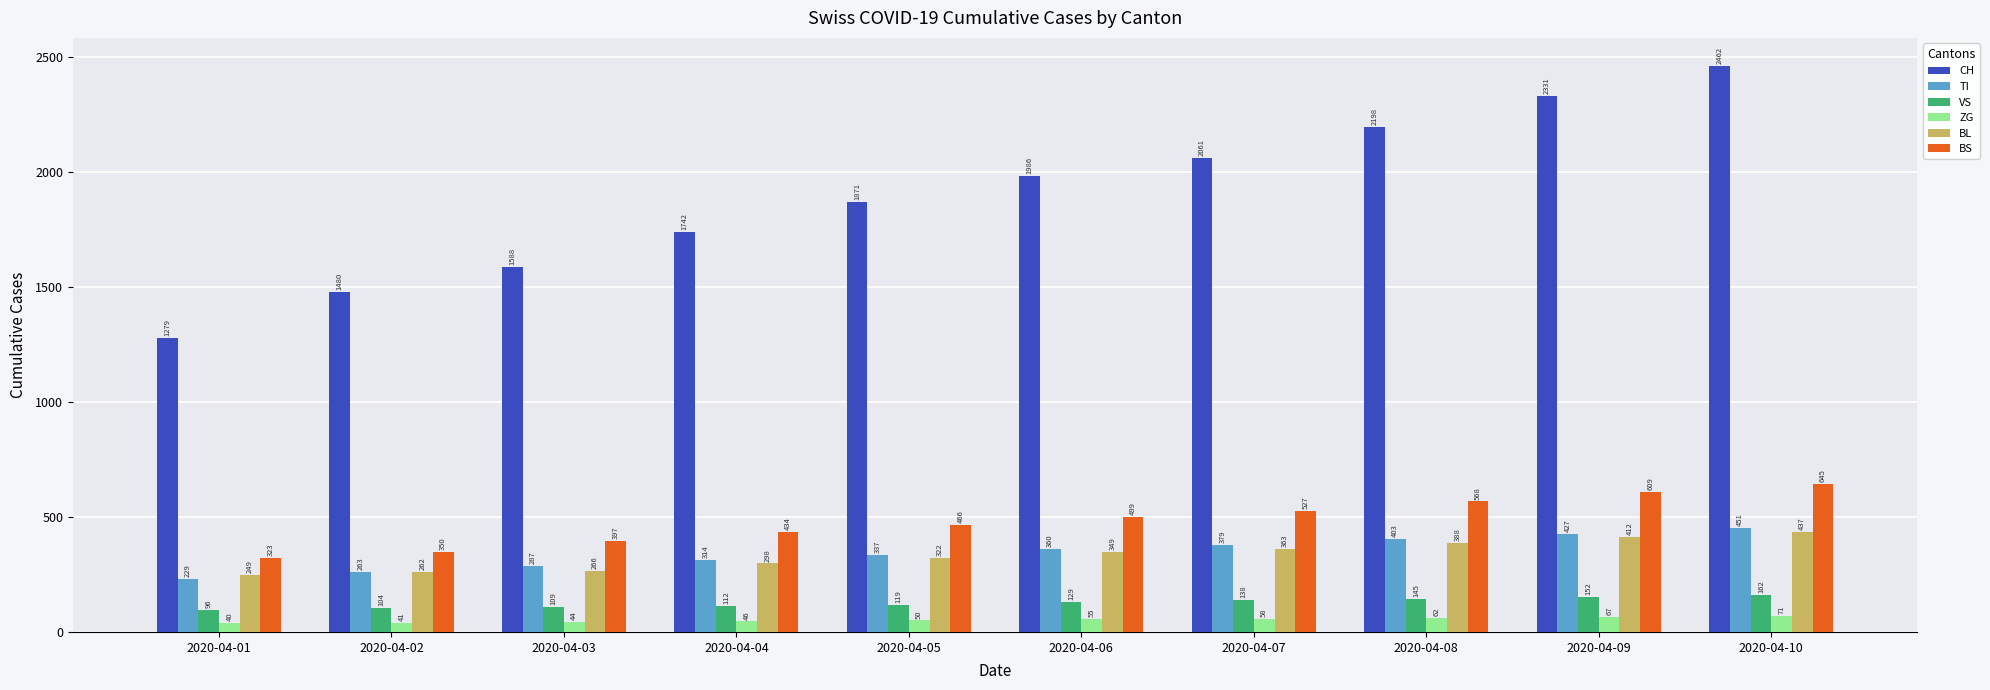

At 2020-04-07, list the series in order from largest to smallest.

CH, BS, TI, BL, VS, ZG